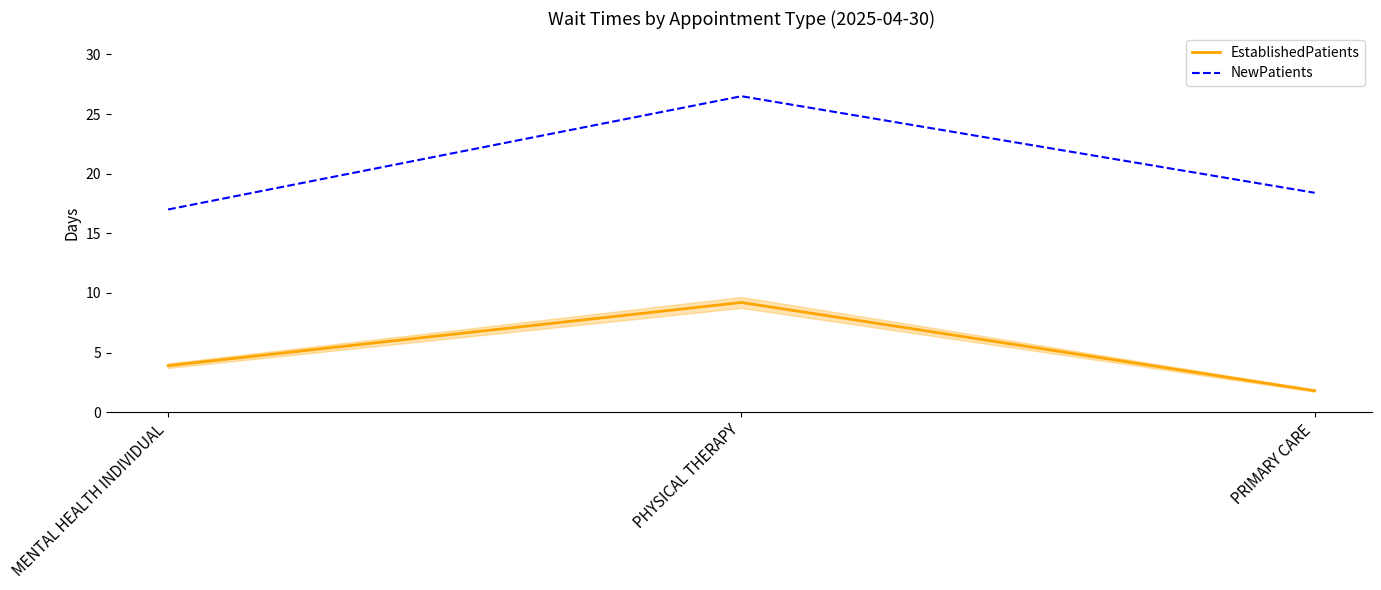

How many values in the NewPatients series exceed 18?

2